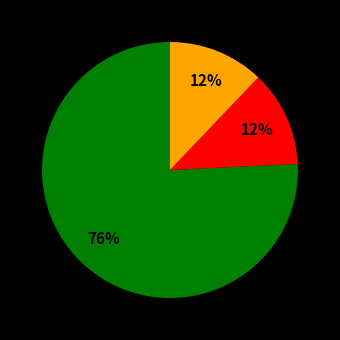

To the nearest percent, what is the difference between the largest and smallest slice percentages?

64%